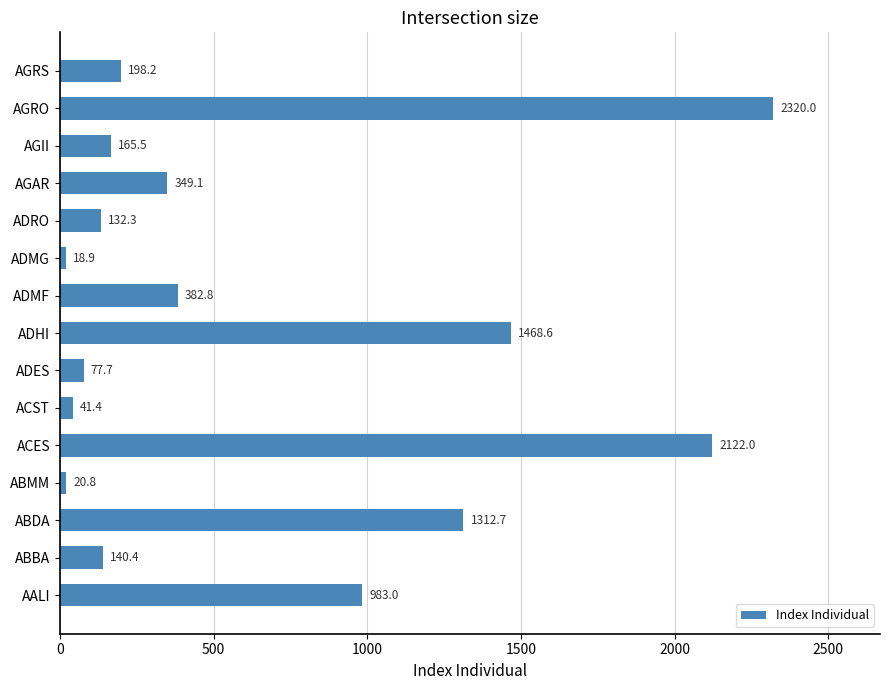

List the labels in order of value, smallest first.

ADMG, ABMM, ACST, ADES, ADRO, ABBA, AGII, AGRS, AGAR, ADMF, AALI, ABDA, ADHI, ACES, AGRO